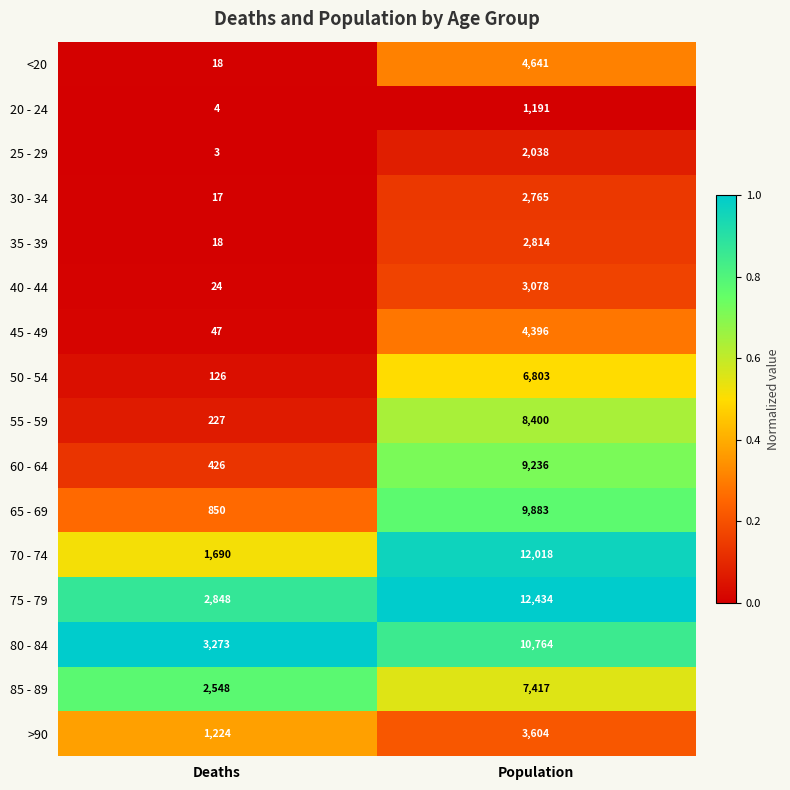

The value of 40 - 44 at Deaths is 24. True or false?

True